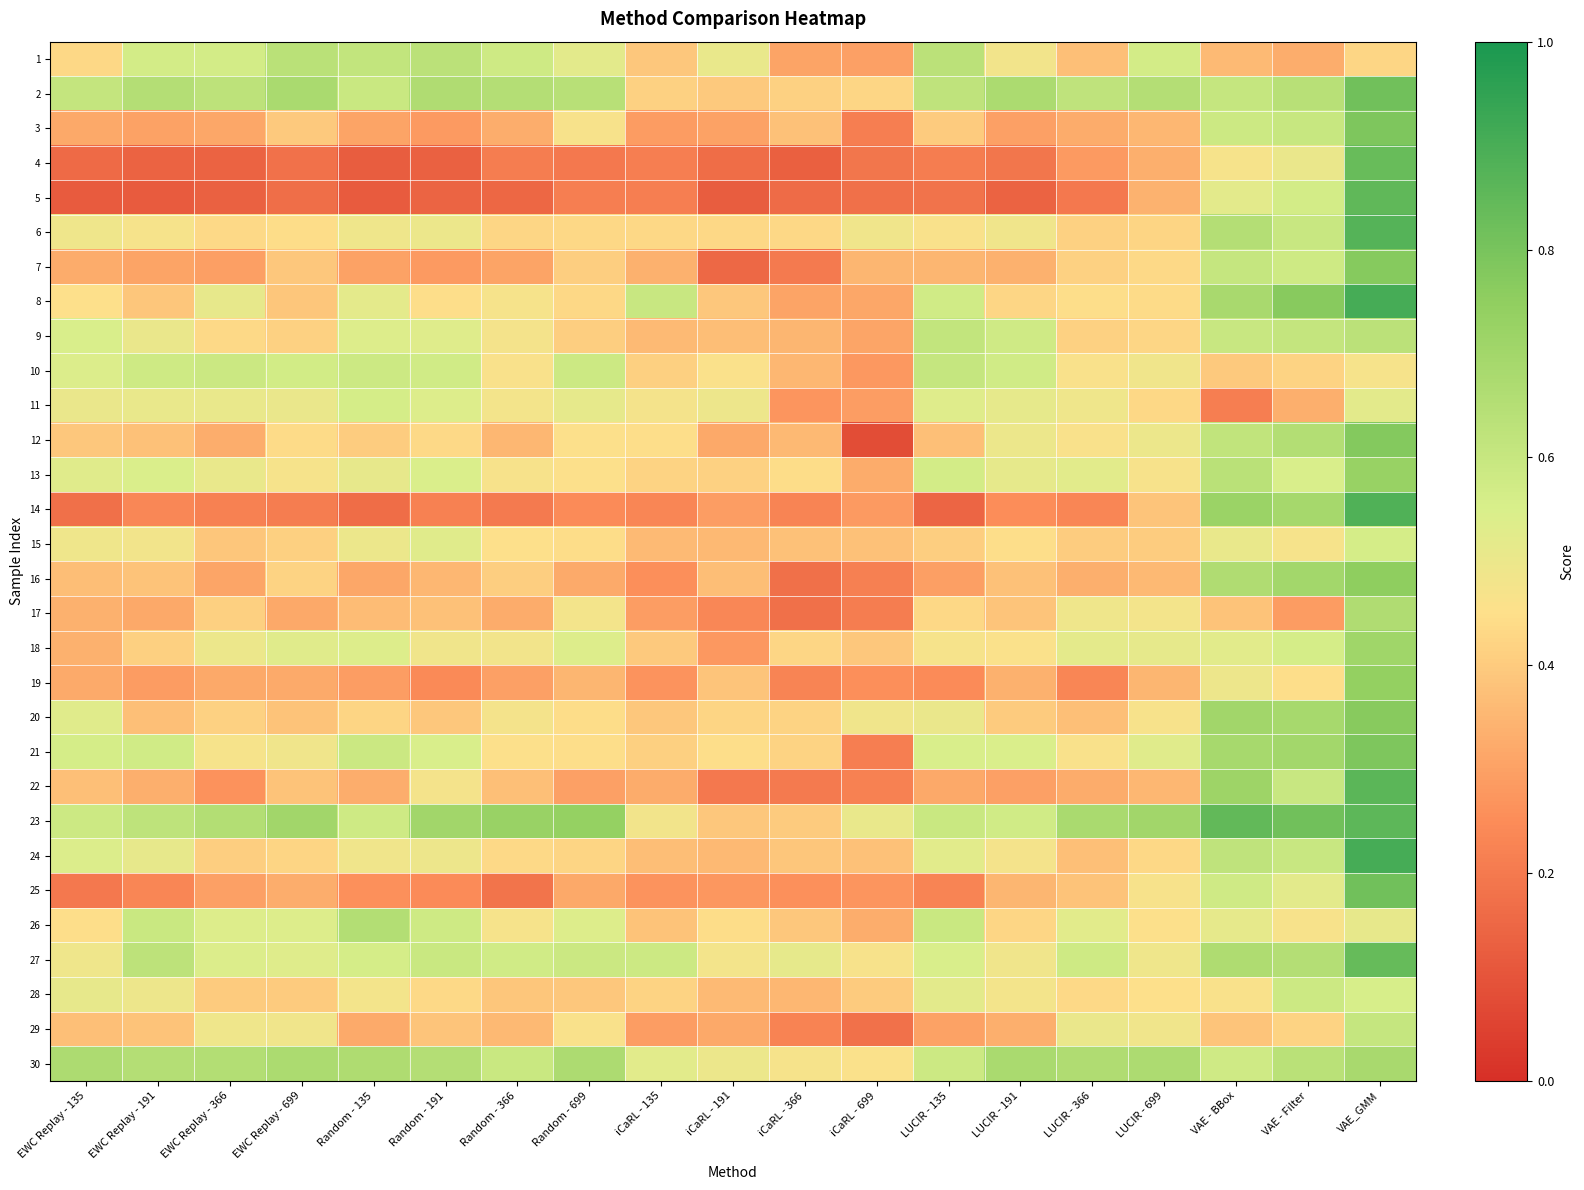

What is the greatest value displayed?

0.9